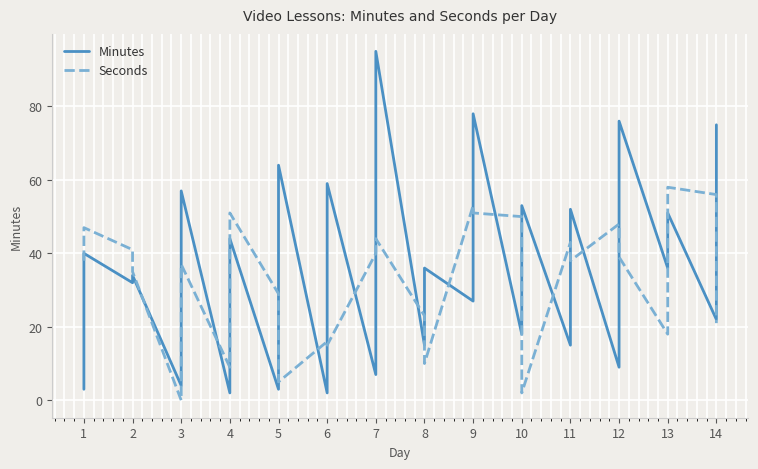

What is the sum of all Minutes values?

1009